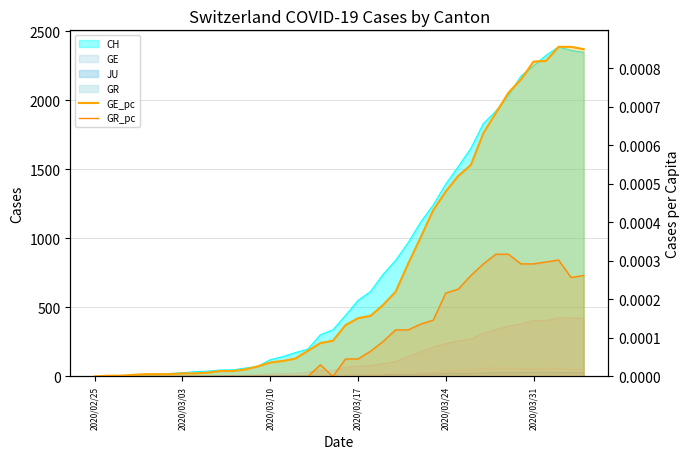

At which label is GR_pc closest to 0?

2020/02/25